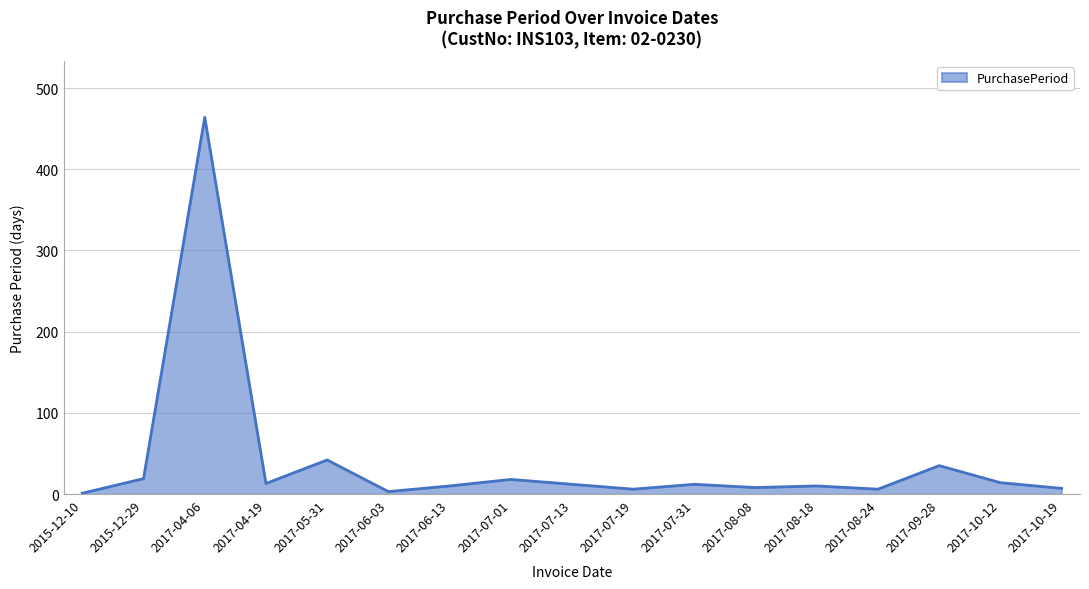

How many distinct data groups are displayed?

1